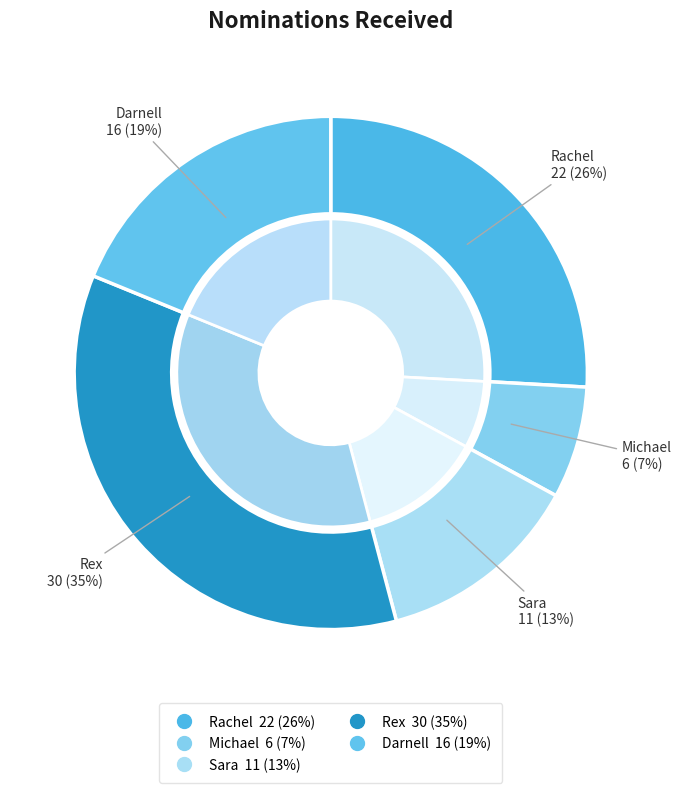

How many segments does this pie chart have?

5